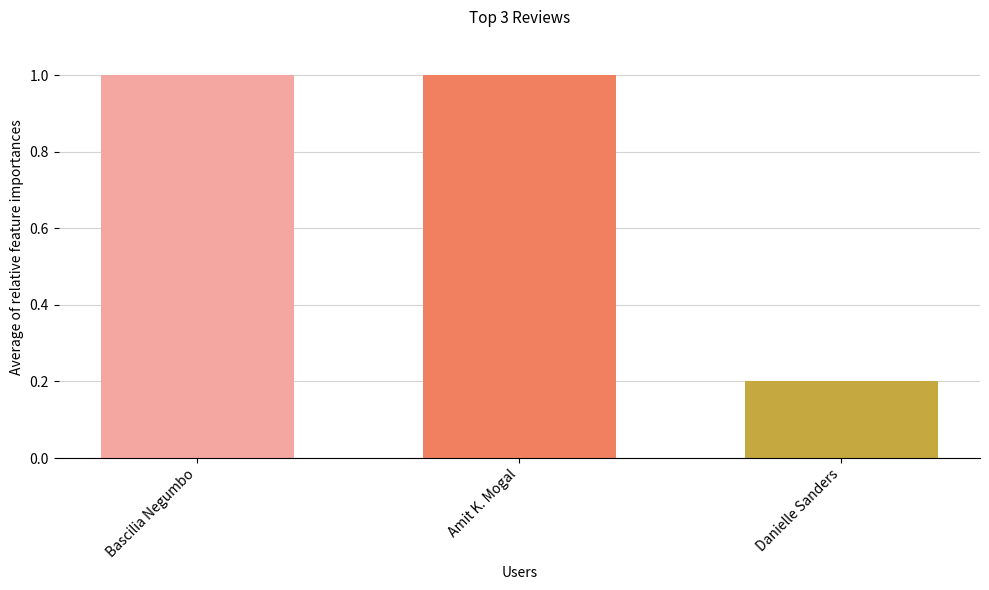

Between Bascilia Negumbo and Danielle Sanders, which is larger?

Bascilia Negumbo